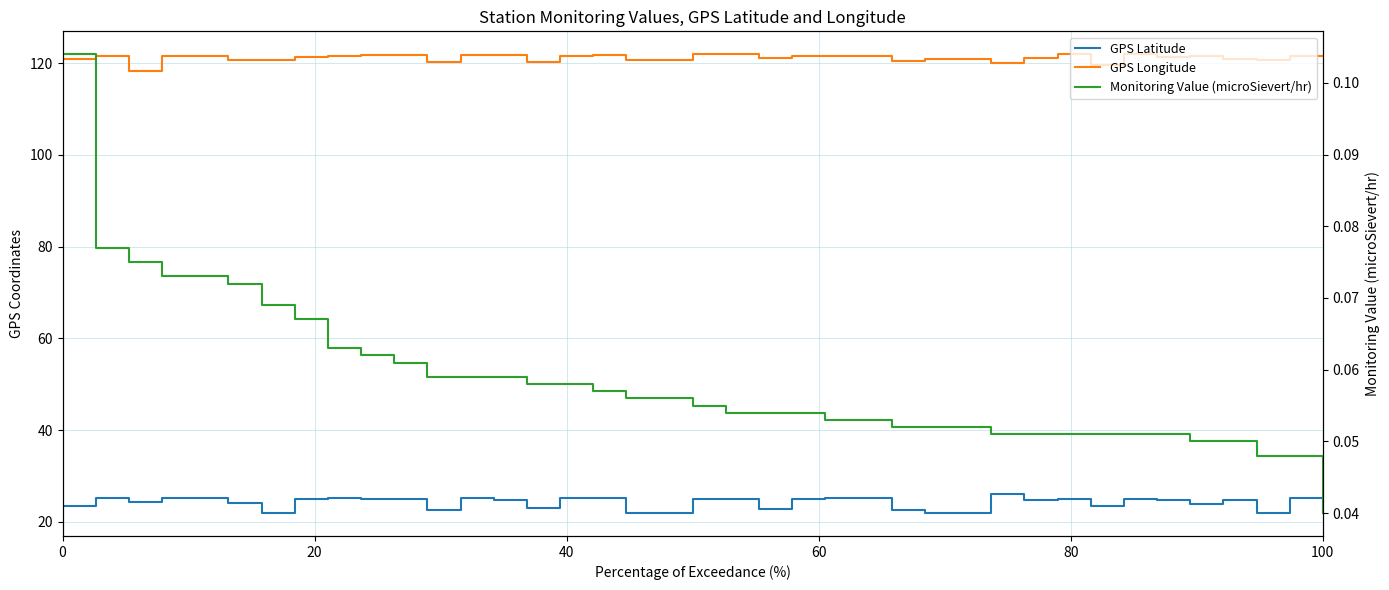

True or false: GPS Longitude and Monitoring Value (microSievert/hr) cross at least once.

False